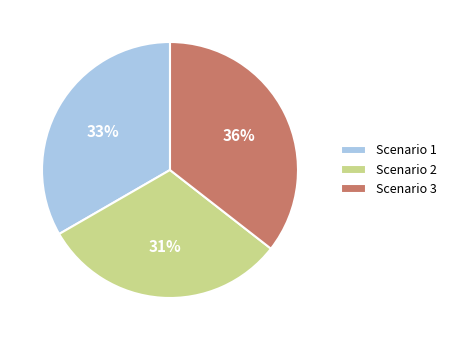

Which slice is the largest?

Scenario 3